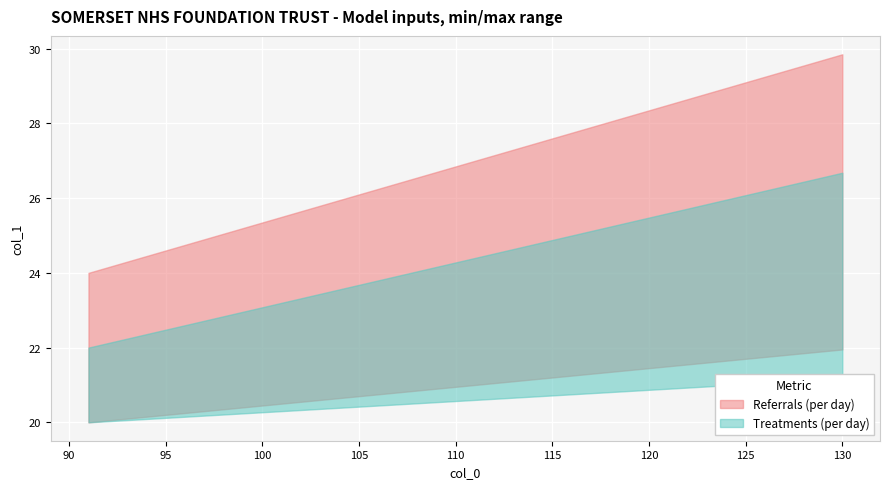

Does the chart display data point markers on the line(s)?

No